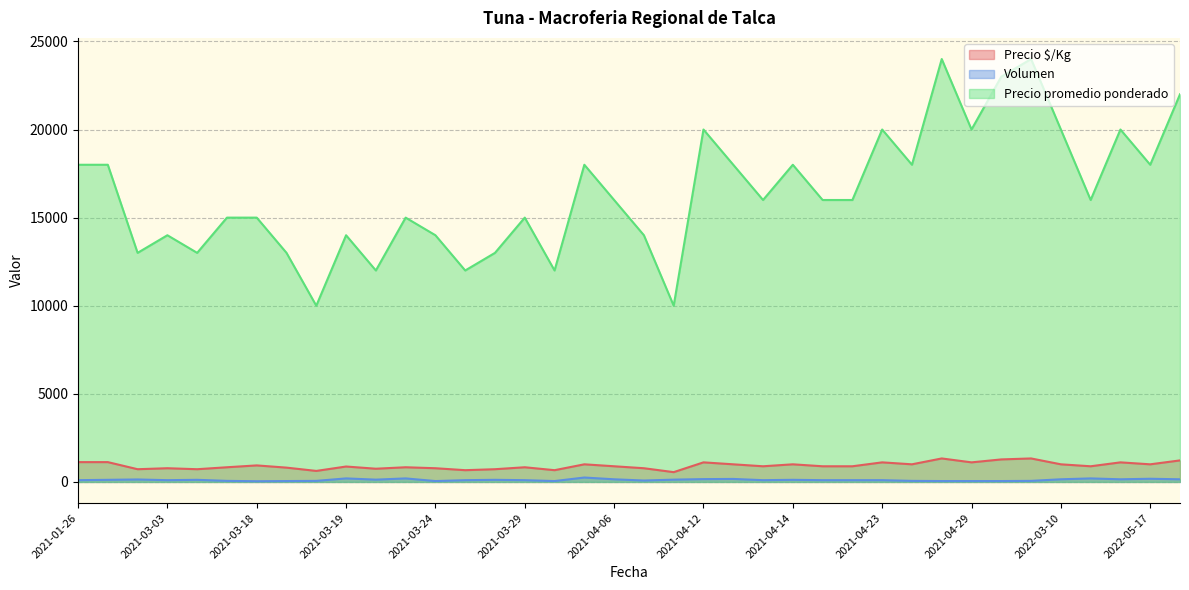

Which label corresponds to the smallest value in the chart?

2021-03-18